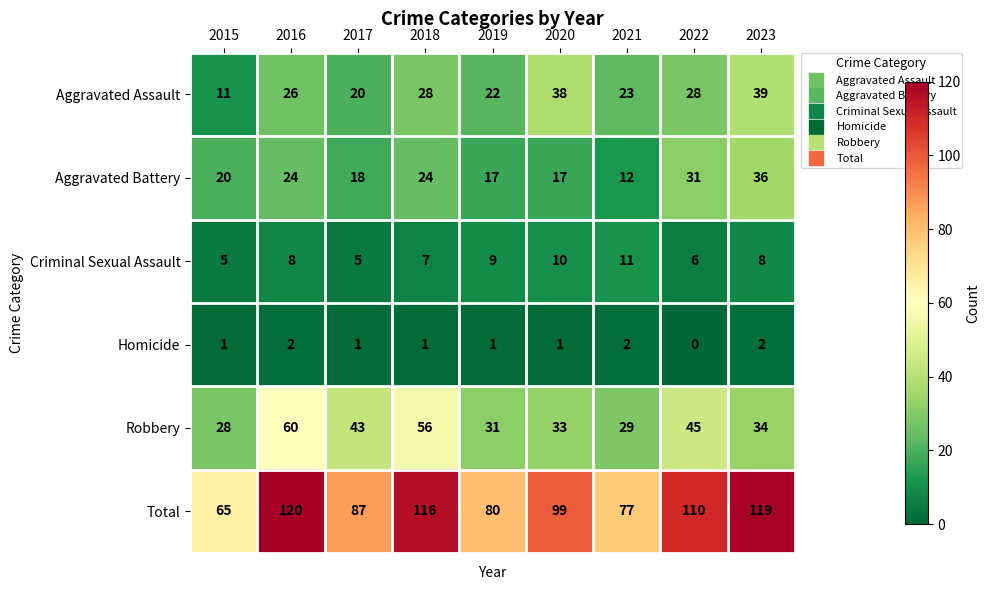

At which category is the sum across all series the highest?

2016